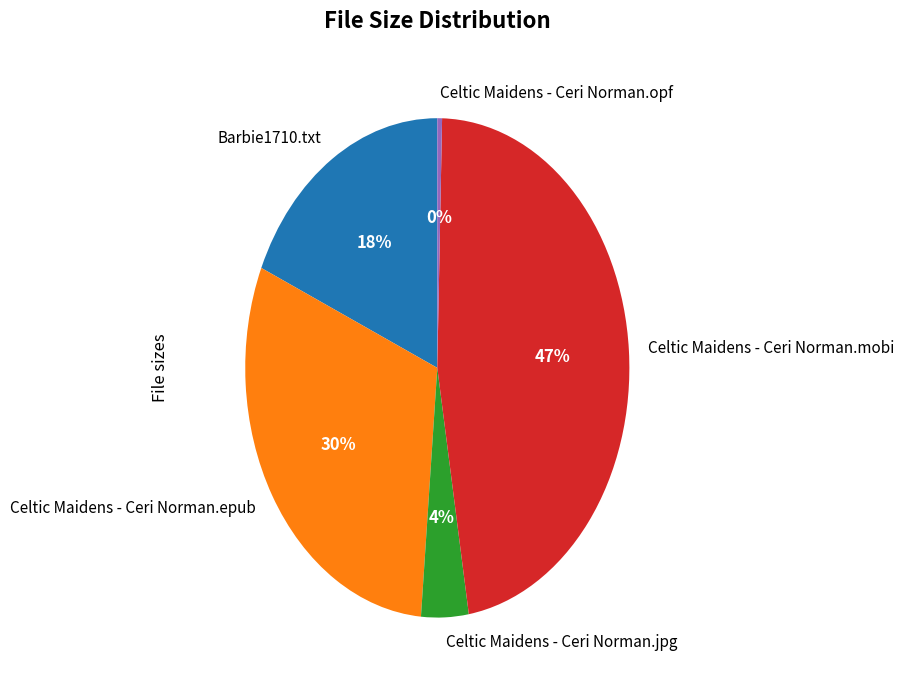

Is there a majority slice in this chart?

No